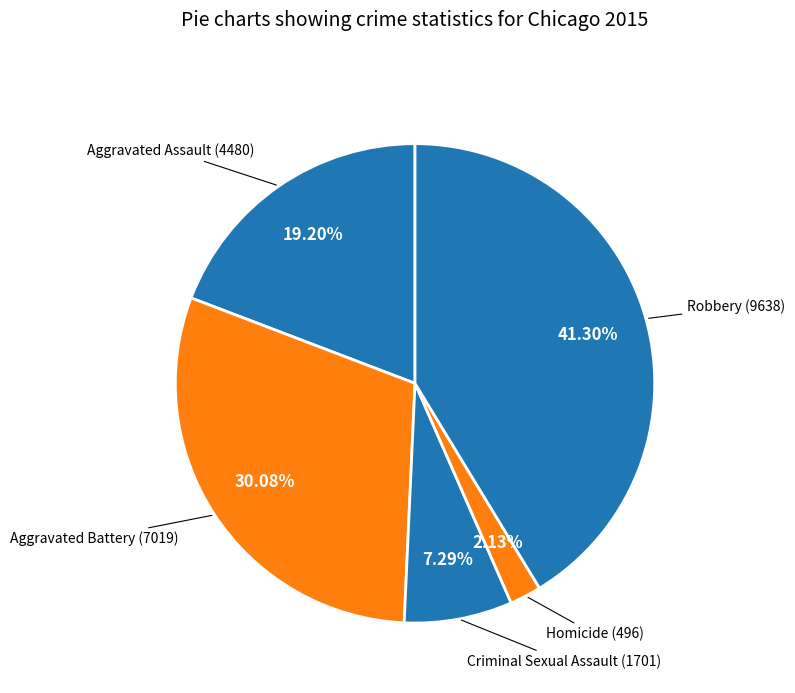

Count the number of slices in the pie.

5